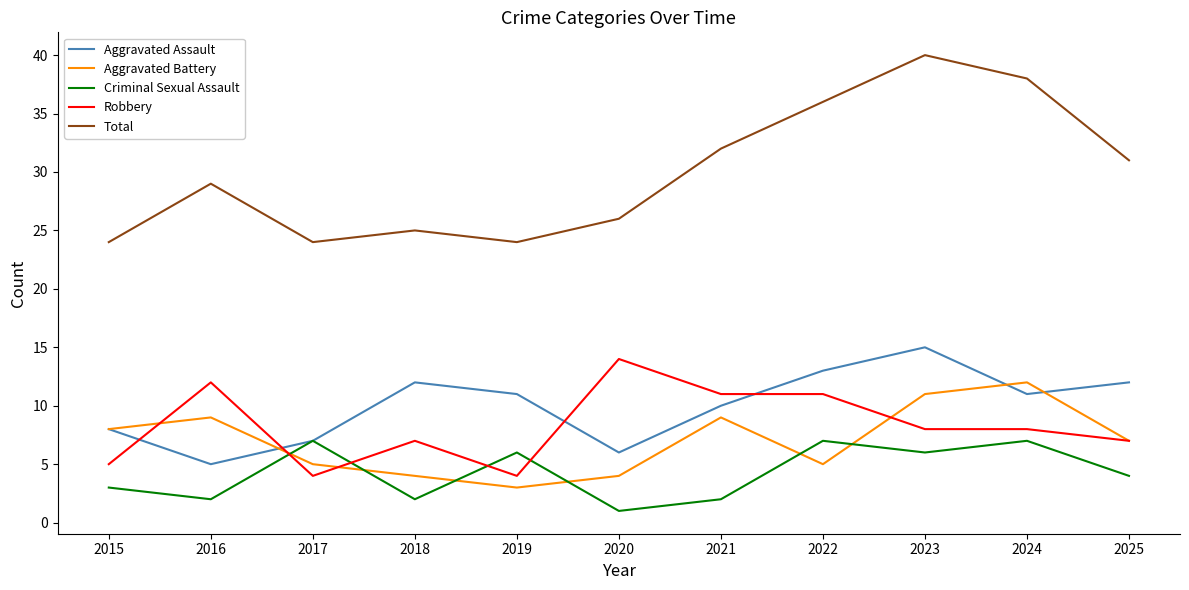

Rank the series by their maximum value, from highest to lowest.

Total, Aggravated Assault, Robbery, Aggravated Battery, Criminal Sexual Assault